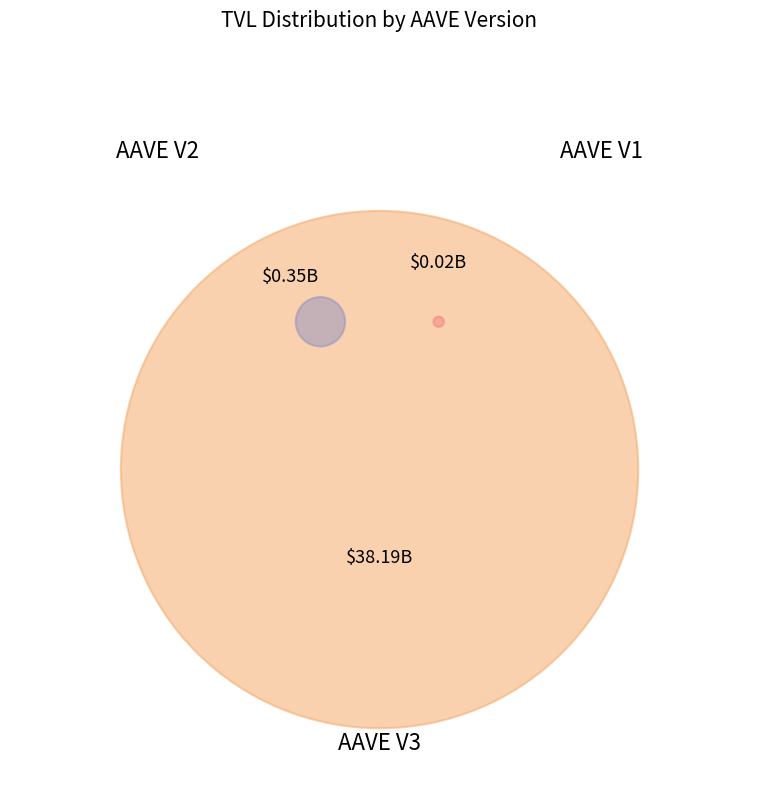

To the nearest percent, what percentage of the pie is AAVE V2?

1%